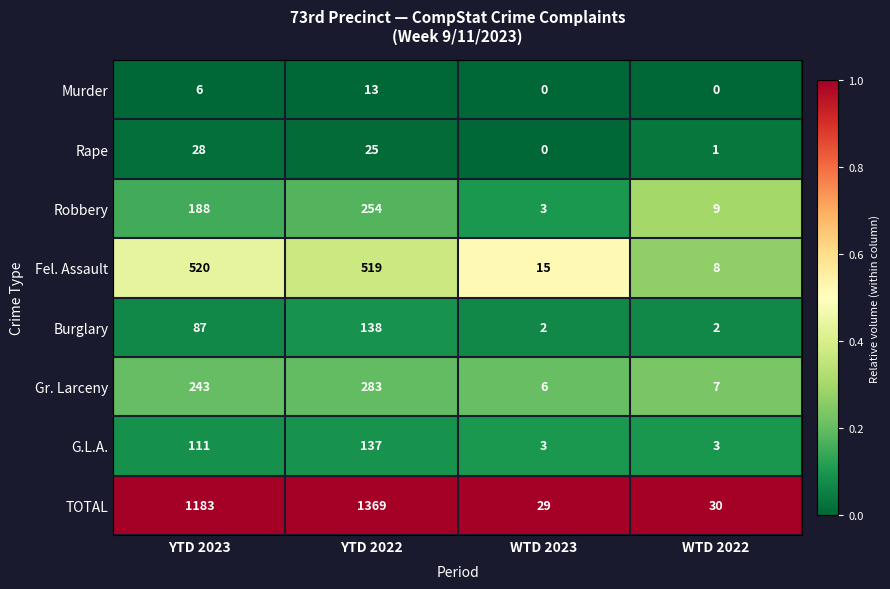

Read the Murder value at YTD 2022.

13